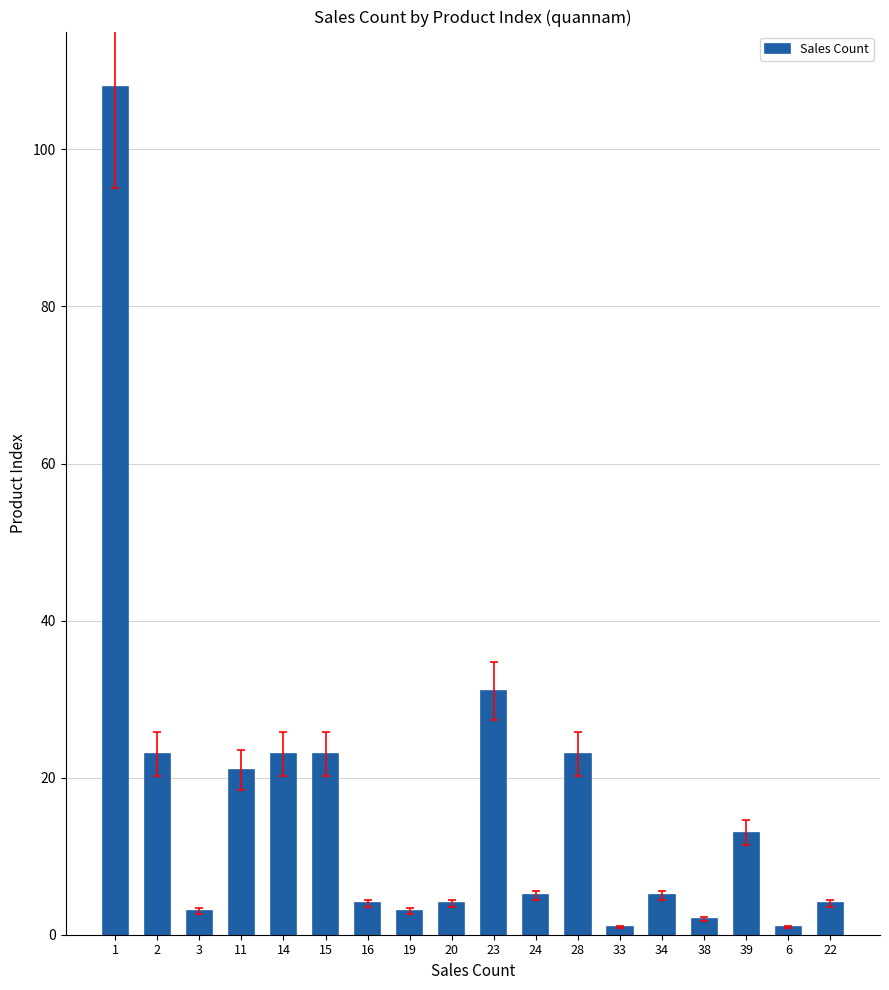

Reading right to left, extract all data points from this chart.

4	1	13	2	5	1	23	5	31	4	3	4	23	23	21	3	23	108